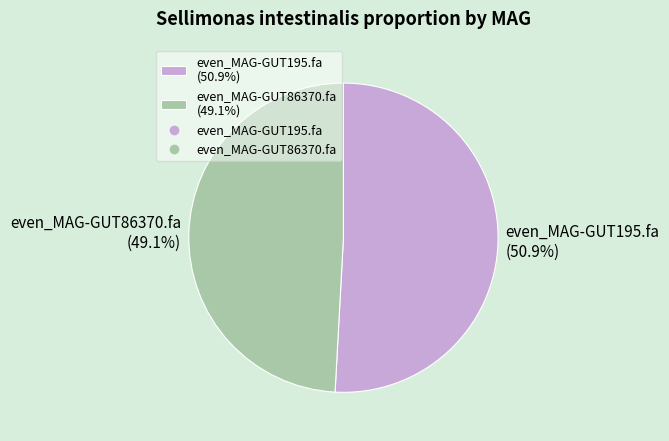

What portion of the pie excludes even_MAG-GUT86370.fa?

50.9%